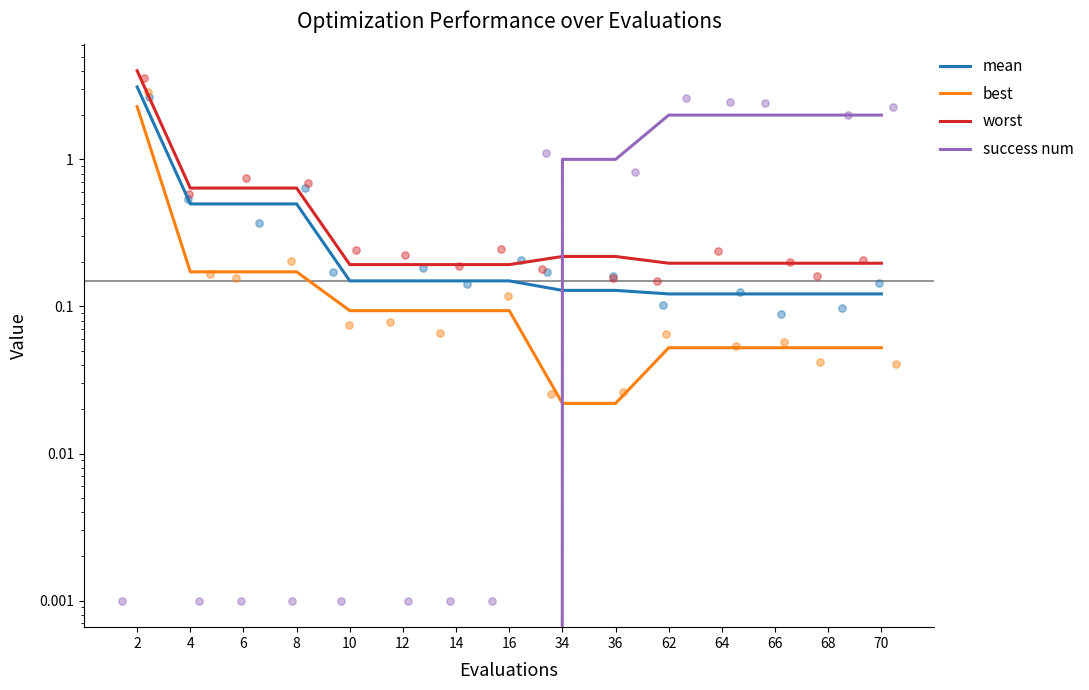

Which series reaches the minimum Y coordinate?

success num